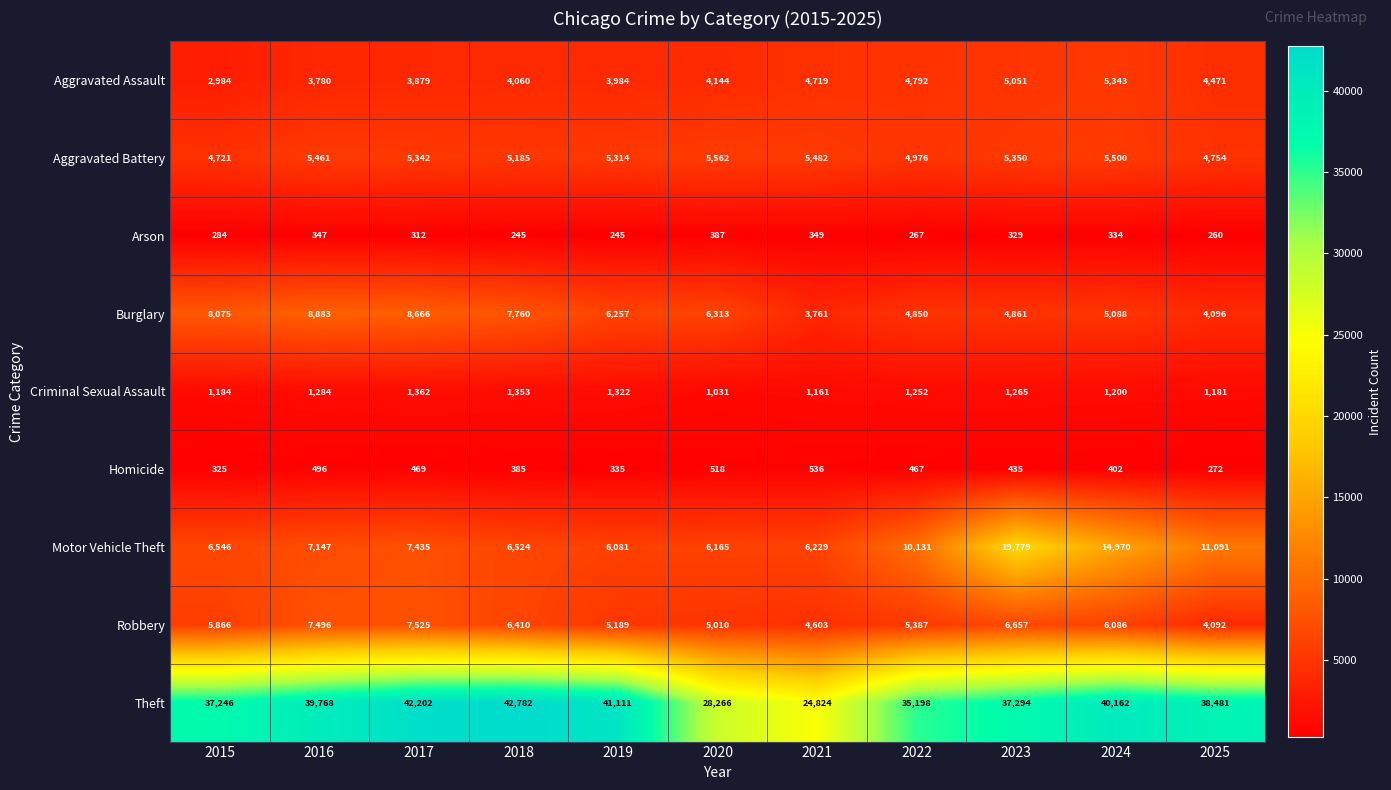

What is the spread (max minus min) of values at 2019?

40866